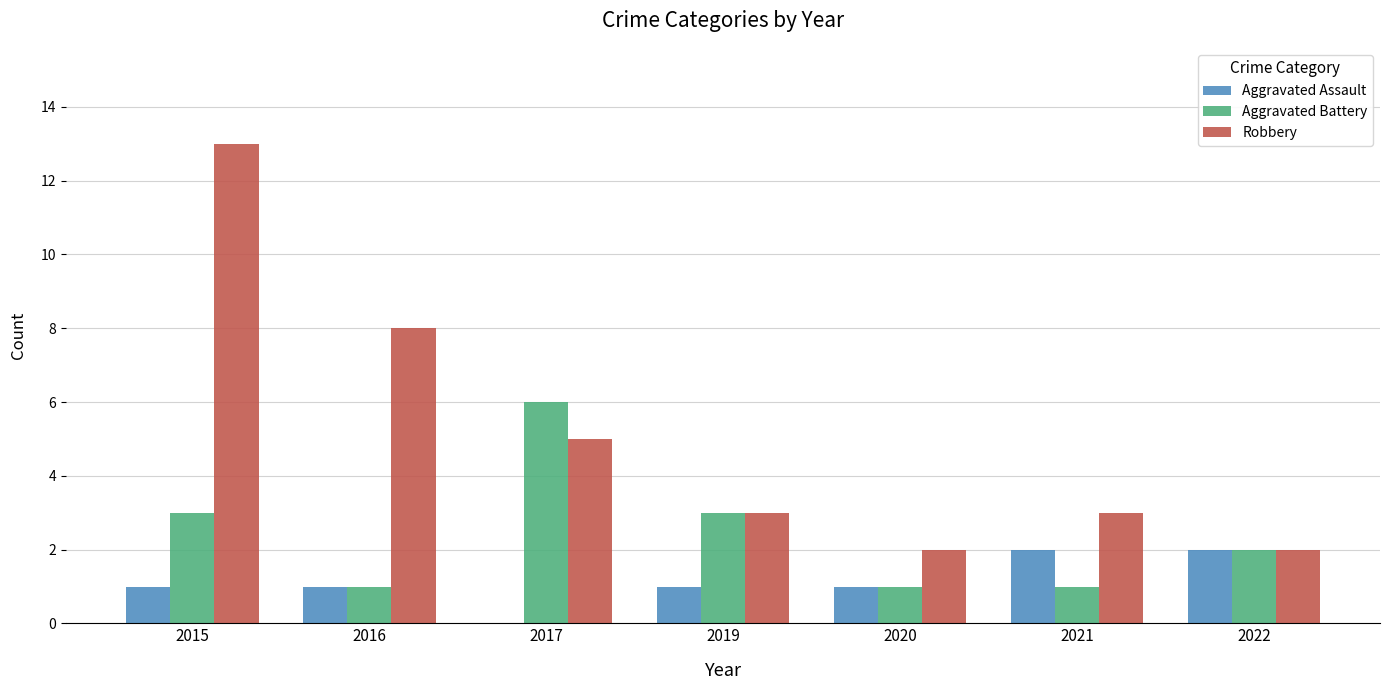

The Aggravated Assault series shows 0 at 2016. True or false?

False